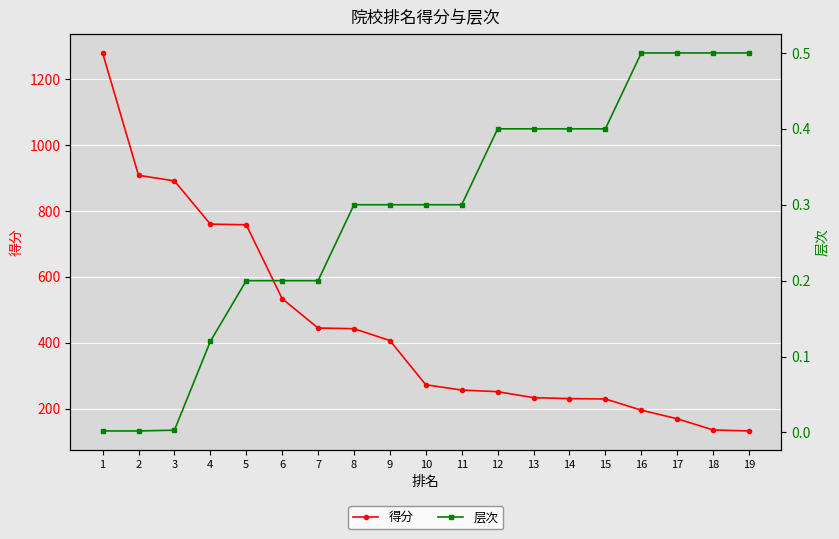

What is the minimum value for 得分?

133